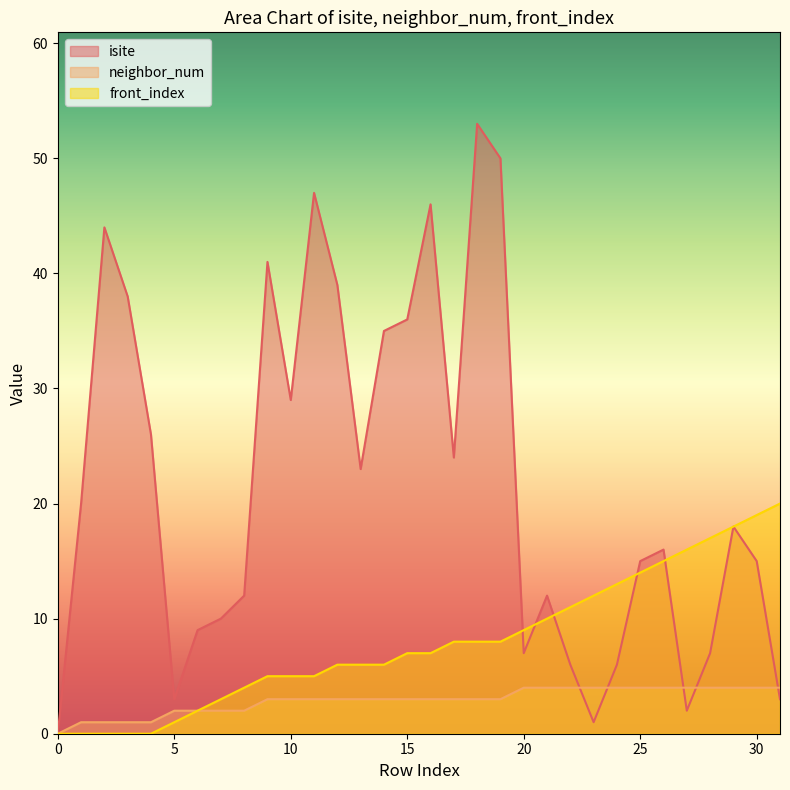

List the series in order of their peak value, lowest first.

neighbor_num, front_index, isite